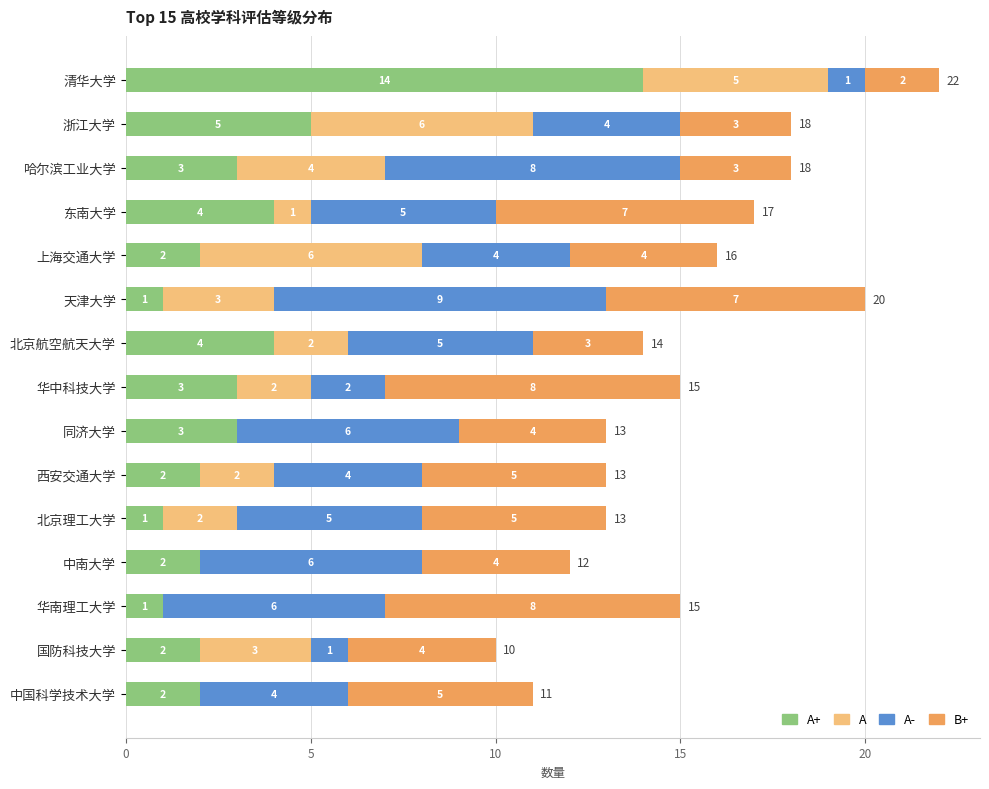

At which category is the sum across all series the highest?

清华大学